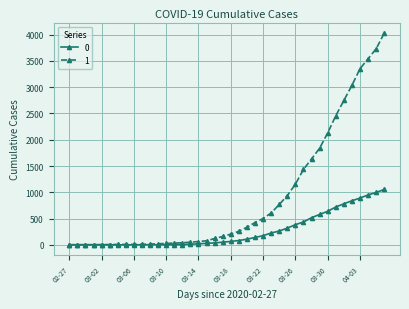

Which series has the largest total across all categories?

1